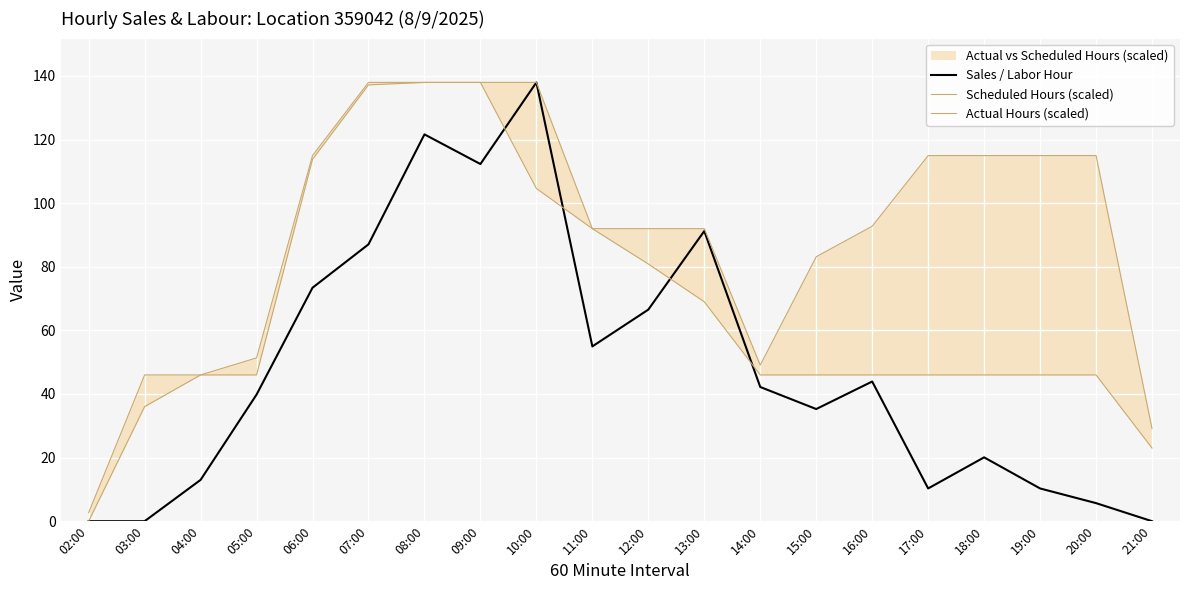

Between 17:00 and 15:00, which is larger?

15:00